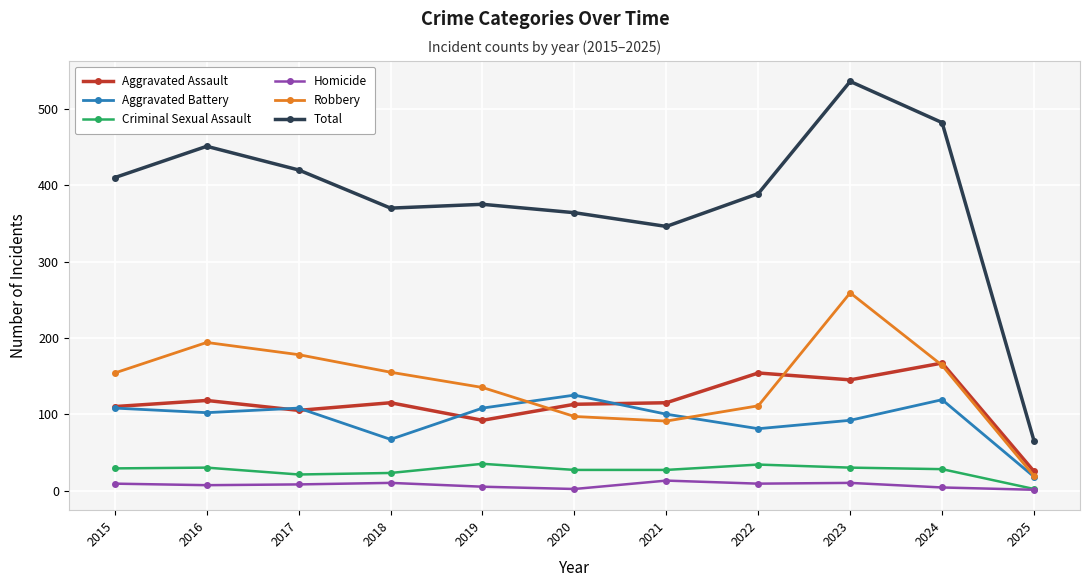

Read the Robbery value at 2017, to the nearest 10.

180